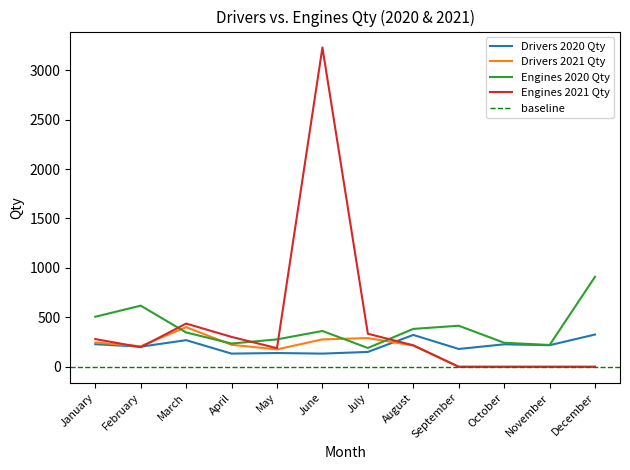

Count the number of data series in this chart.

4